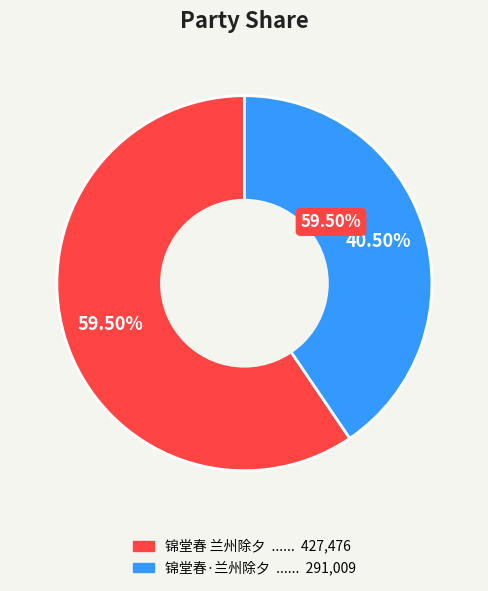

To the nearest percent, what is the combined percentage of 锦堂春·兰州除夕 and 锦堂春 兰州除夕?

100%